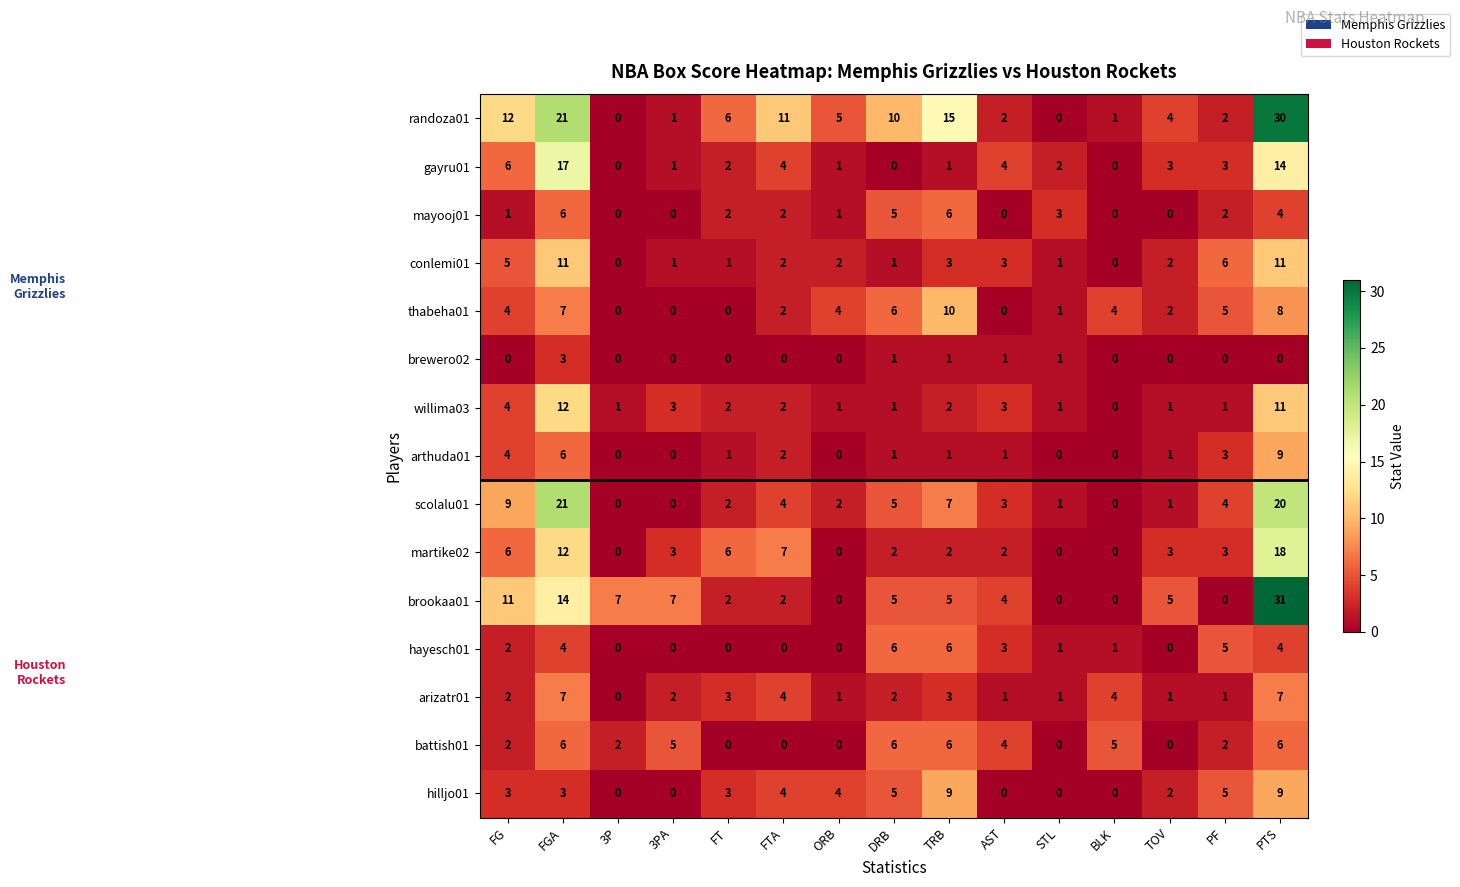

How many distinct data groups are displayed?

15